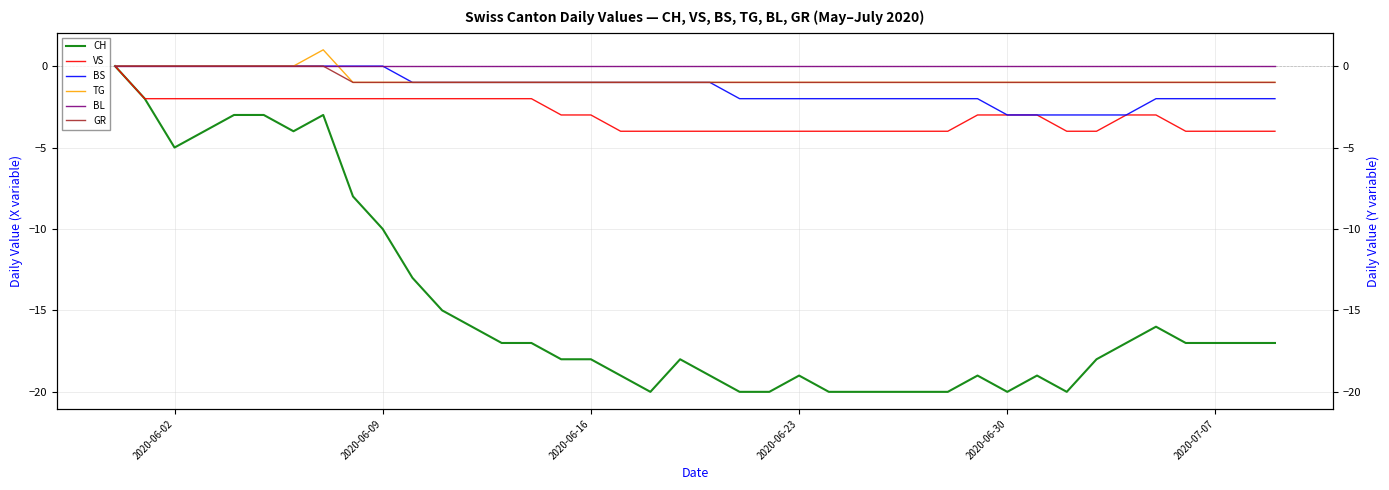

What are all the series names shown in the legend?

CH, VS, BS, TG, BL, GR